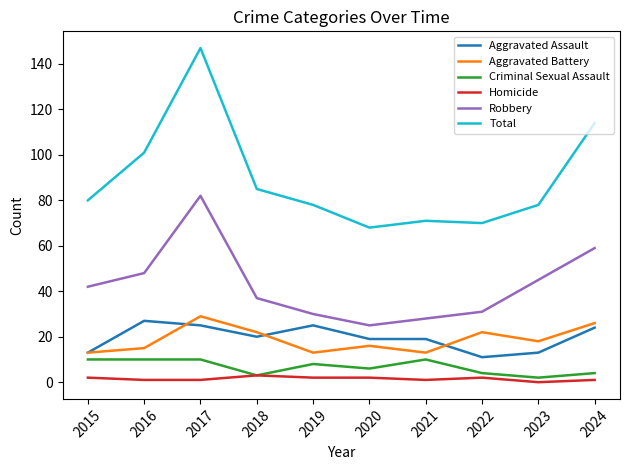

True or false: Aggravated Battery and Robbery cross at least once.

False